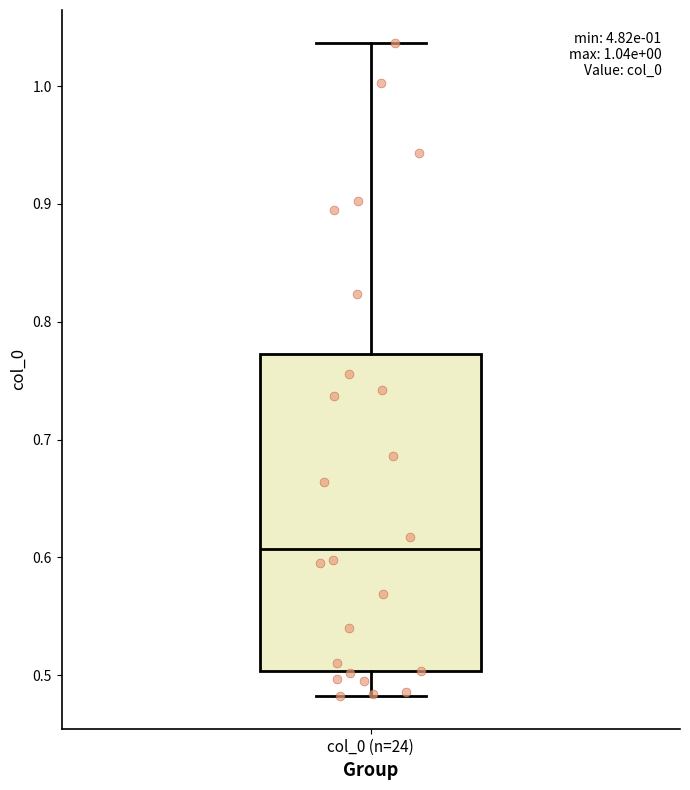

Read this box plot against the y-axis: the position of the median line, the range covered by the box, and the ends of both whiskers. The values are not printed on the chart, so give them approximately, as read against the axis.

median 0.61, box 0.50 to 0.77, whiskers 0.48 to 1.04